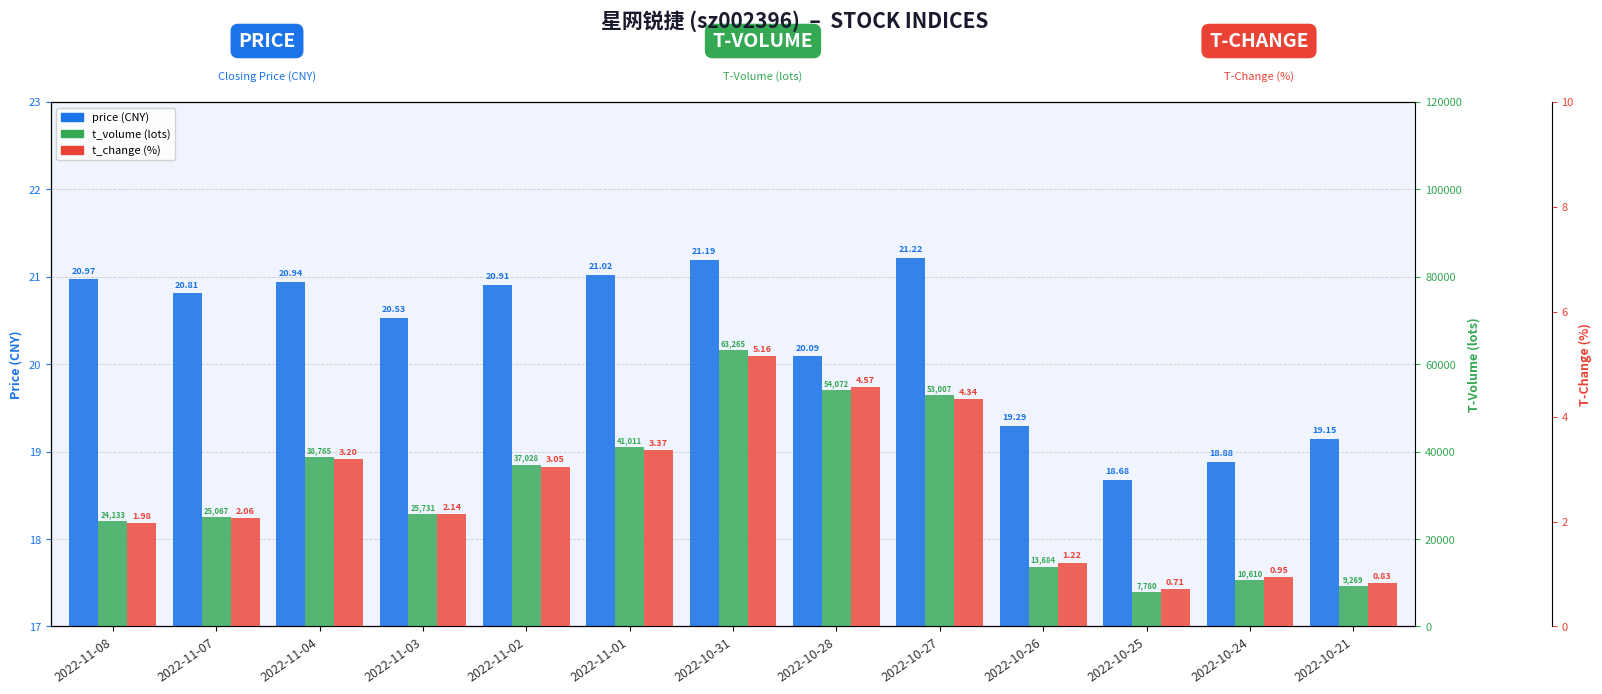

Read the t_change value at 2022-11-07.

2.1